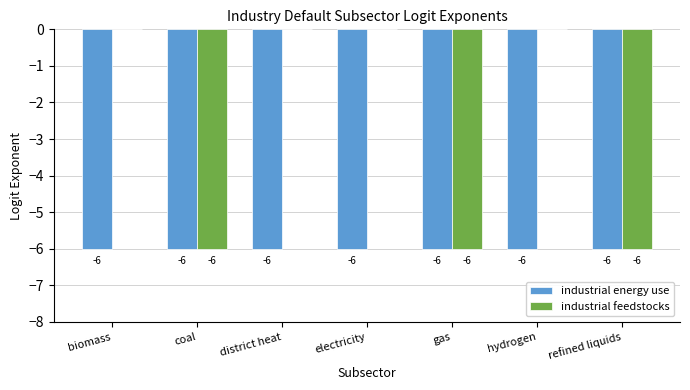

Reading left to right, what are all the values shown in this chart?

industrial energy use: -6	-6	-6	-6	-6	-6	-6
industrial feedstocks: 0	-6	0	0	-6	0	-6